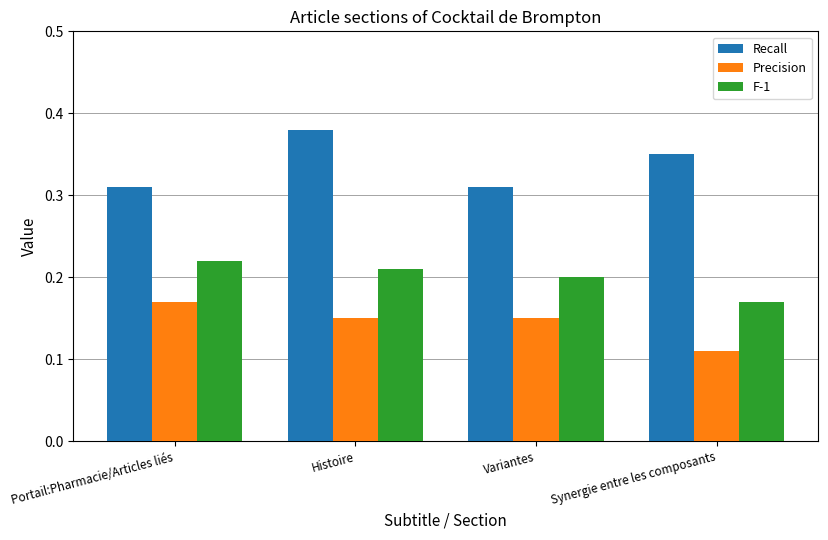

What is the label of the 3rd bar from the right?

Histoire